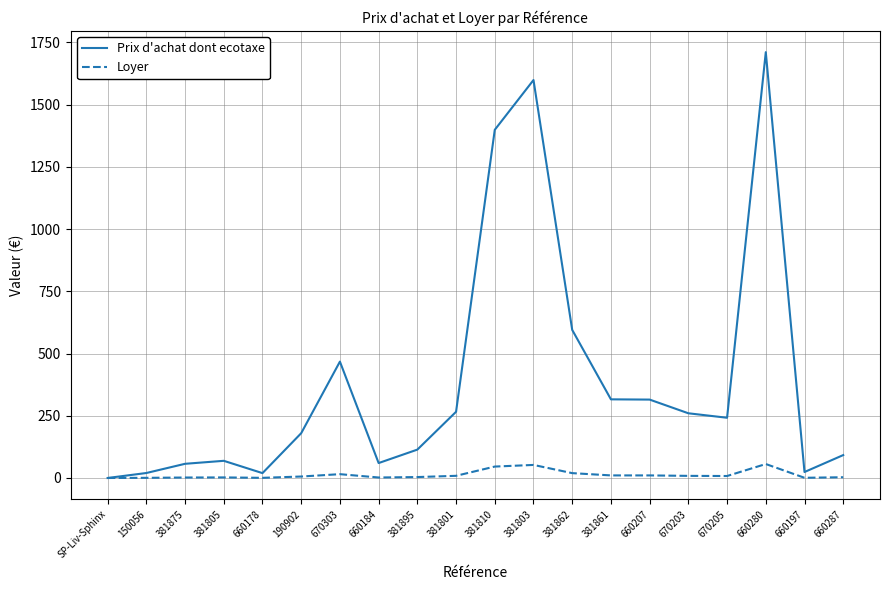

Which series changed the most between 381861 and 670203?

Prix d'achat dont ecotaxe